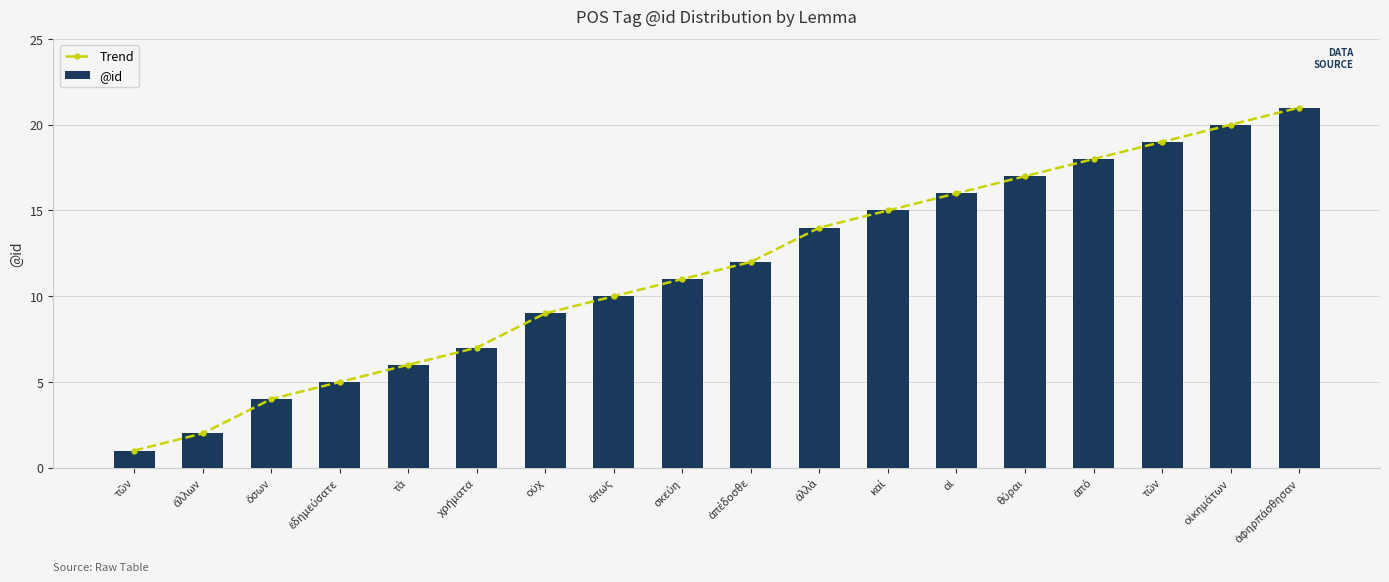

At ὅπως, list the series in order from smallest to largest.

Trend, @id